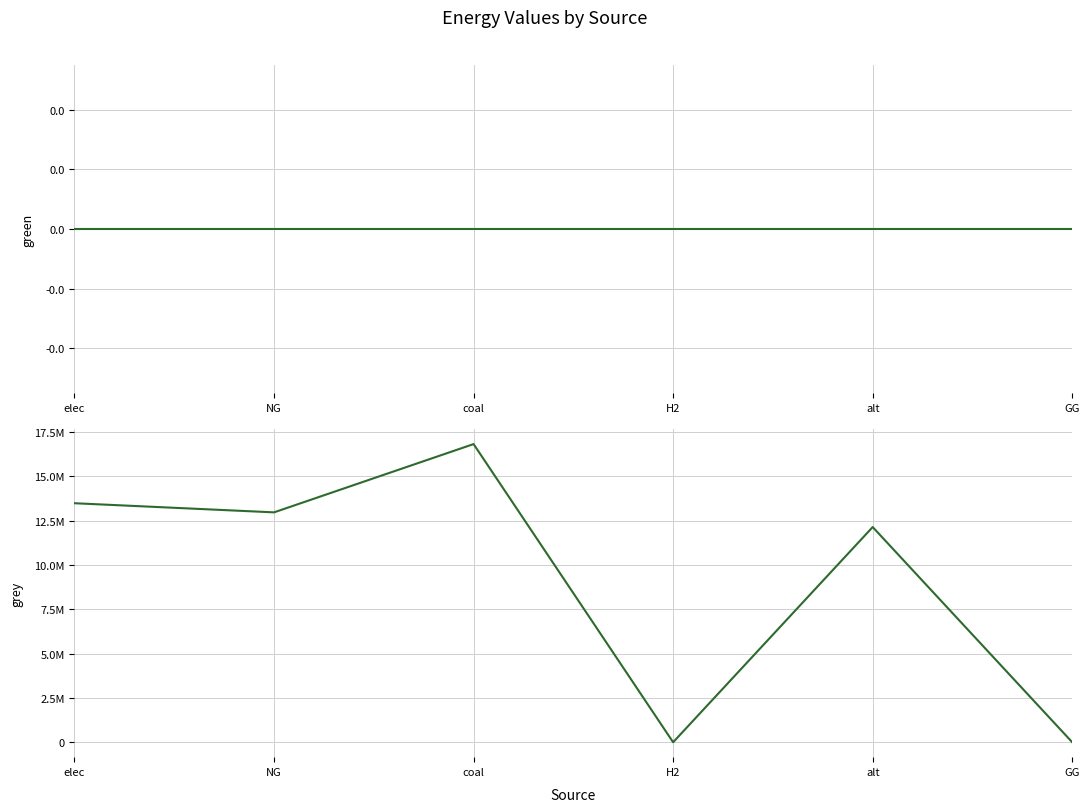

Is it true that grey equals 16826067.1 at coal?

True